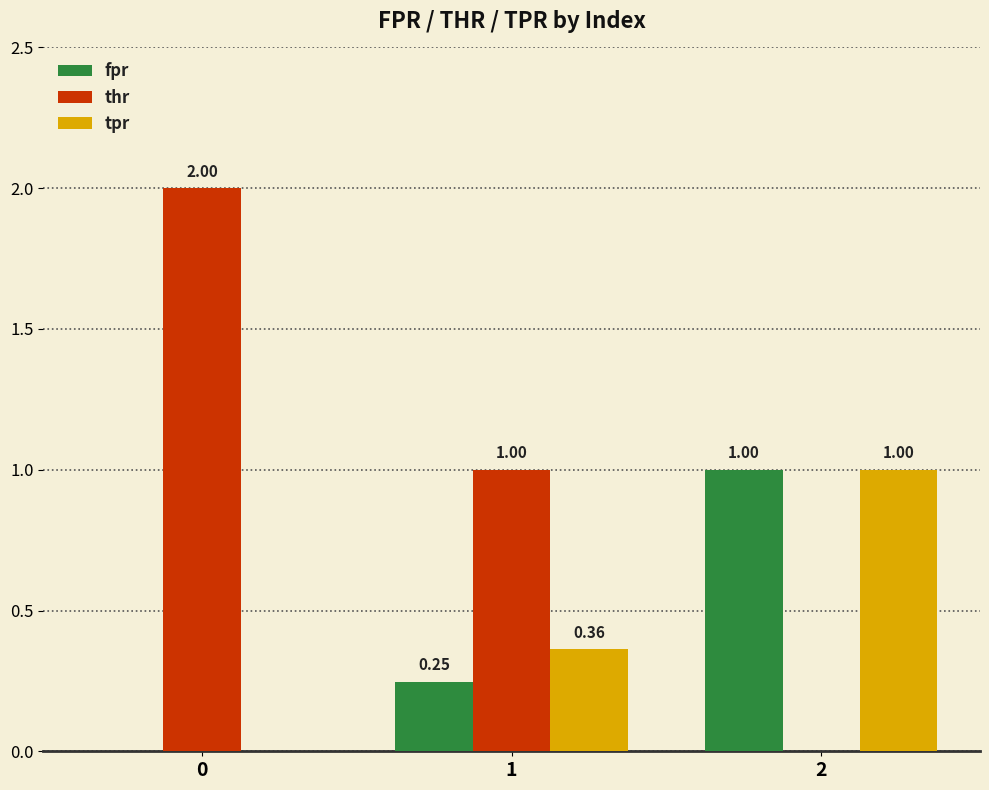

Between 0 and 1, which series saw the biggest shift?

thr